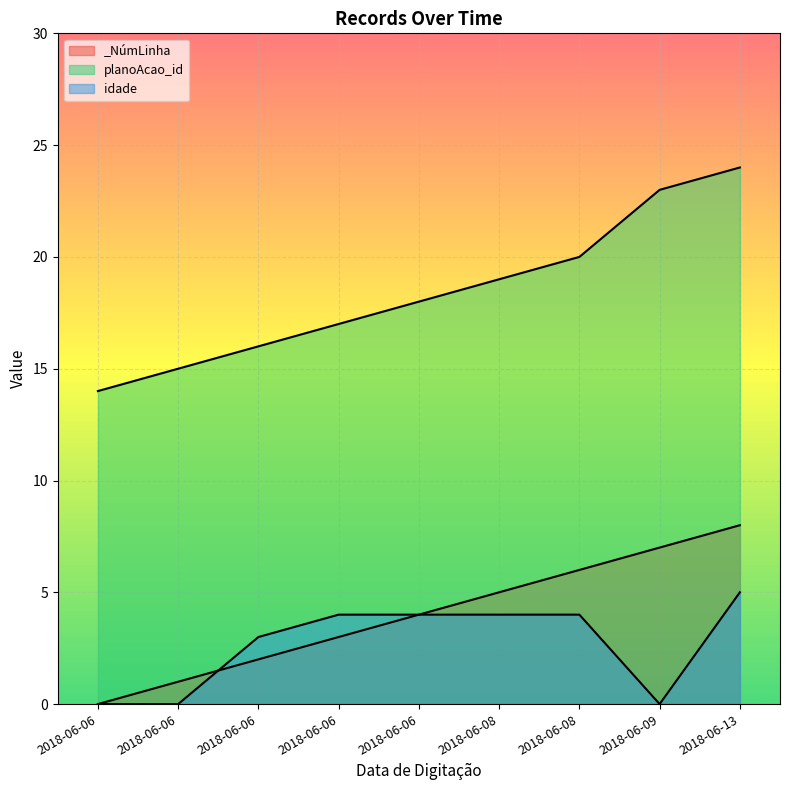

Which series has the widest spread of values?

planoAcao_id